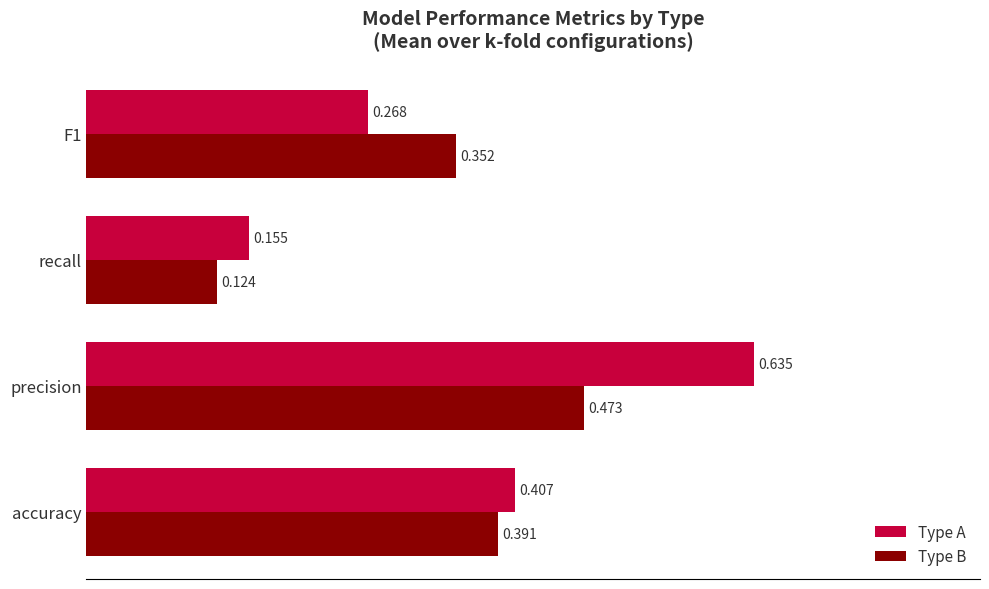

Which series has the largest total across all categories?

Type A